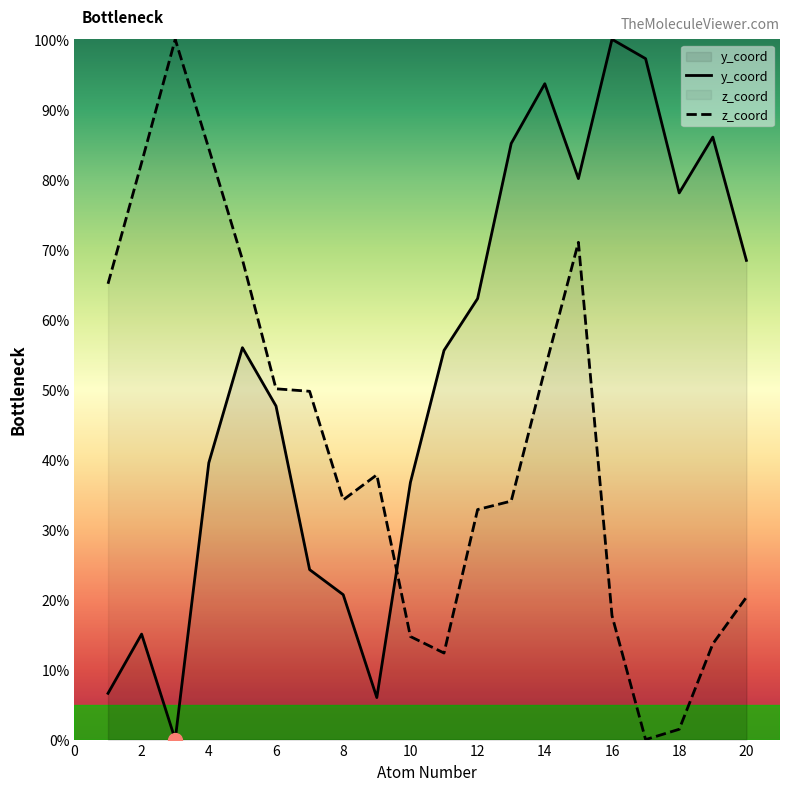

Count the number of categories in the chart.

20